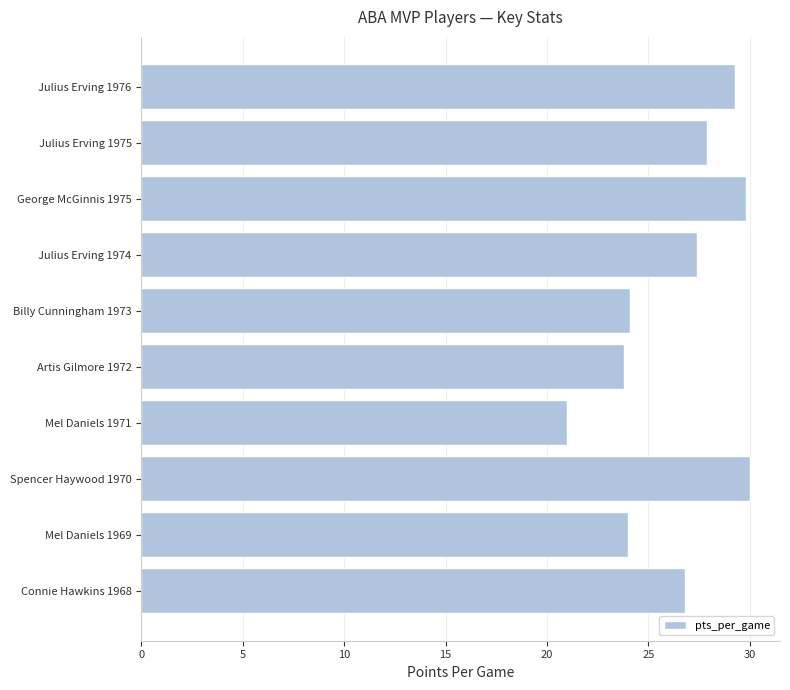

Count the number of categories in the chart.

10